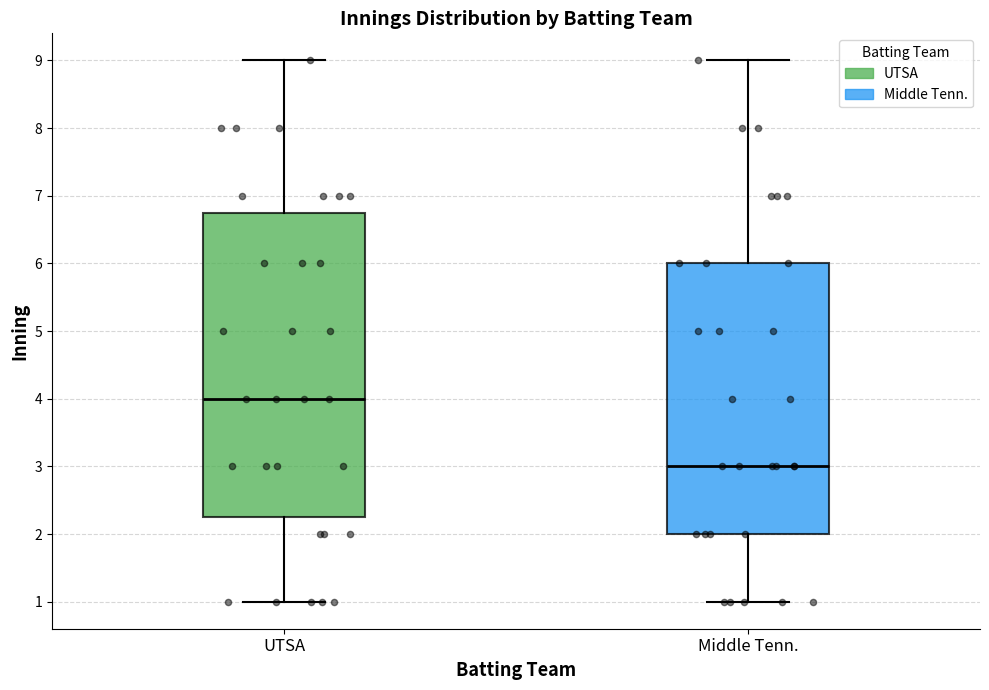

Which box's median line is the lowest?

Middle Tenn.